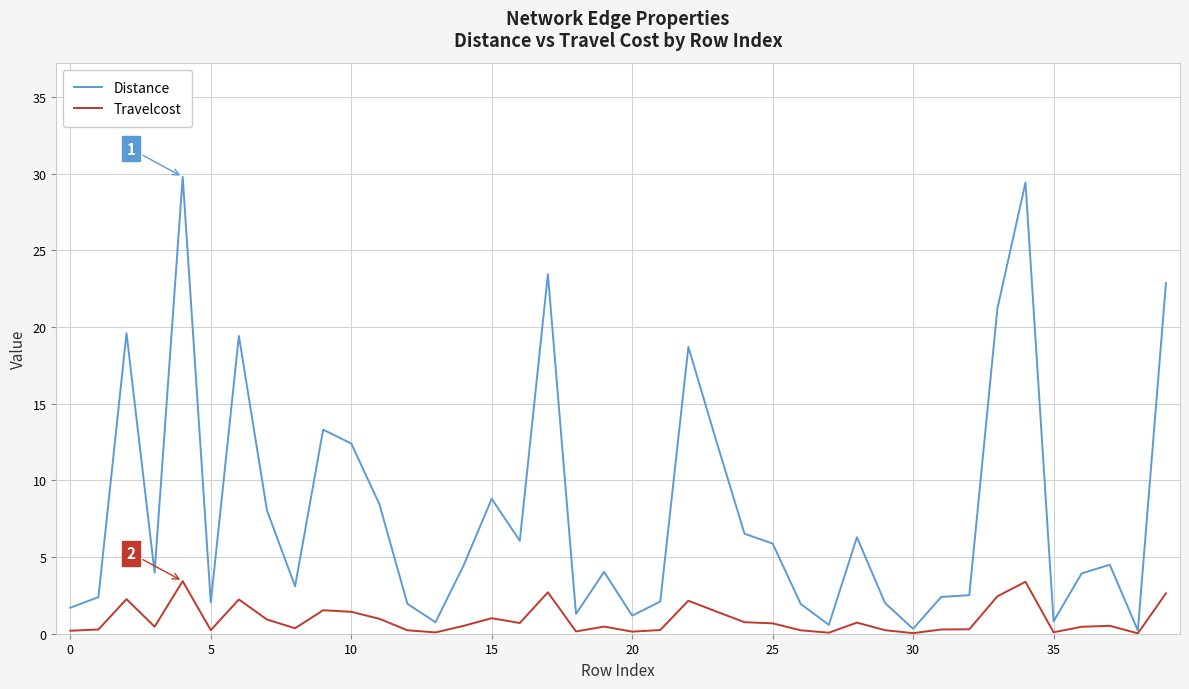

What is the maximum value for Travelcost?

3.4